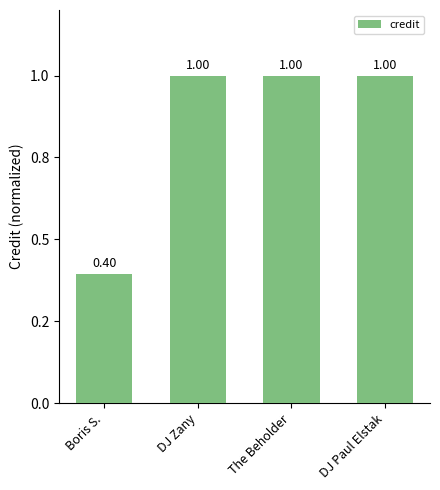

Are the bars horizontal?

No